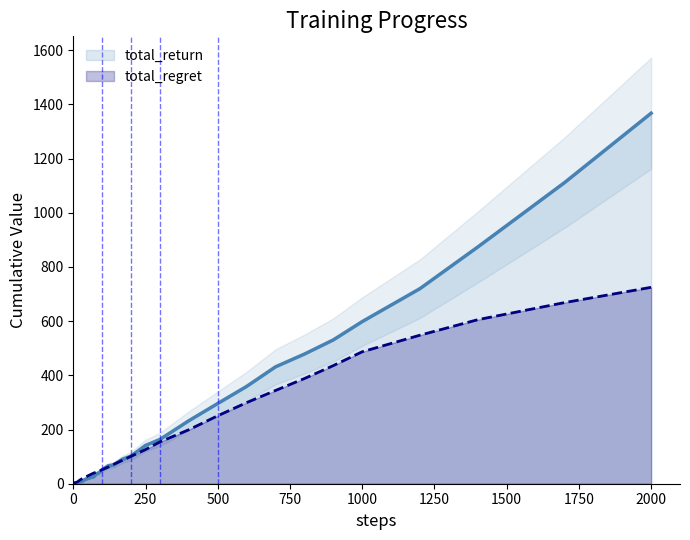

The value of total_return at 250 is 141.3. True or false?

True